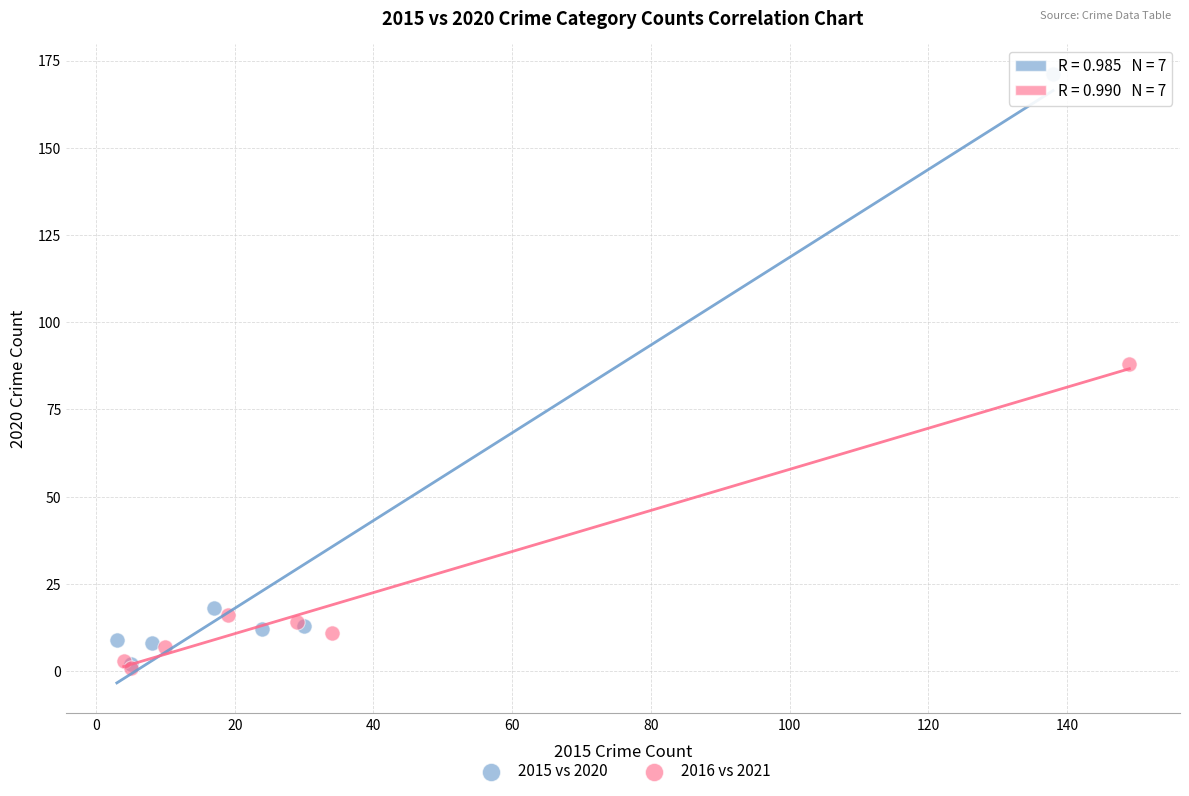

What are all the series names shown in the legend?

2015 vs 2020, 2016 vs 2021